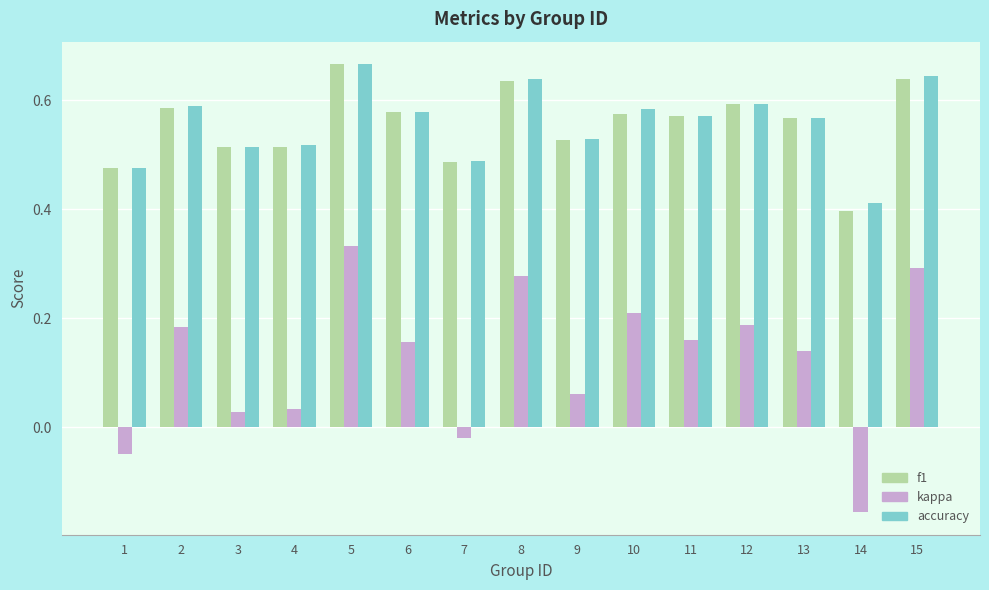

Between 6 and 7, which series saw the biggest shift?

kappa